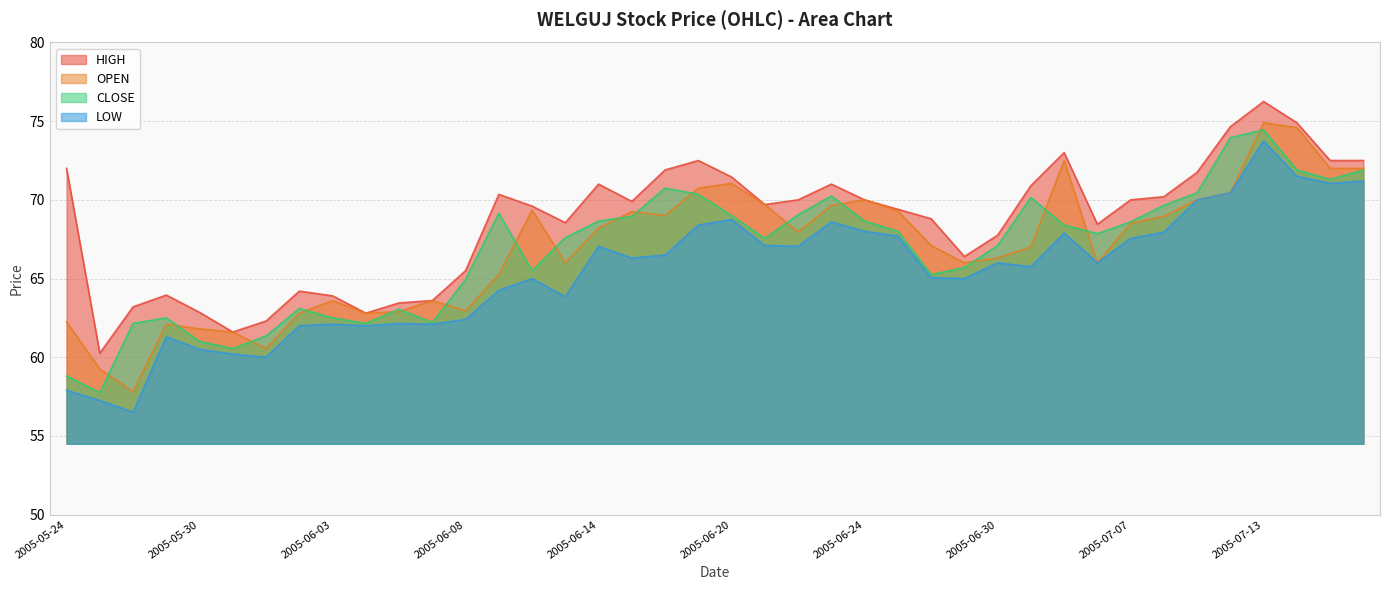

True or false: CLOSE and LOW intersect in this chart.

False